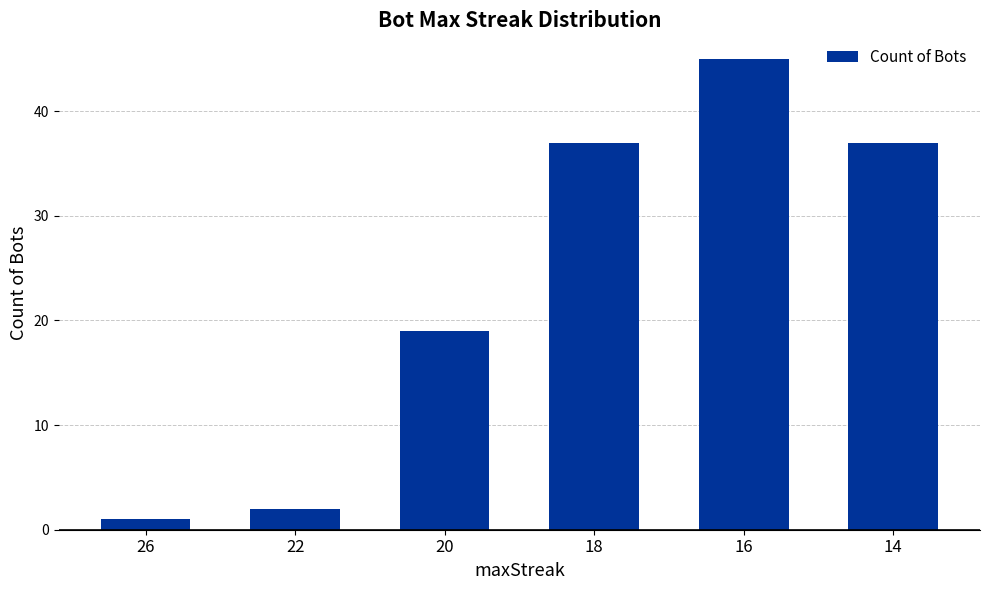

What is the change in value from 18 to 16?

+8